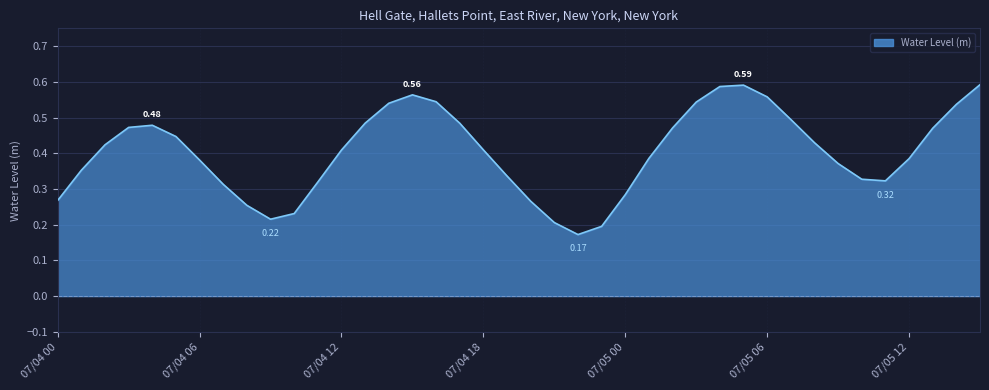

List the labels in order of value, smallest first.

07/04 22, 07/04 23, 07/04 21, 07/04 09, 07/04 10, 07/04 08, 07/04 20, 07/04 00, 07/05 00, 07/04 07, 07/04 11, 07/05 11, 07/05 10, 07/04 19, 07/04 01, 07/05 09, 07/04 06, 07/05 12, 07/05 01, 07/04 12, 07/04 18, 07/04 02, 07/05 08, 07/04 05, 07/05 13, 07/05 02, 07/04 03, 07/04 04, 07/04 17, 07/04 13, 07/05 07, 07/05 14, 07/04 14, 07/05 03, 07/04 16, 07/05 06, 07/04 15, 07/05 04, 07/05 05, 07/05 15